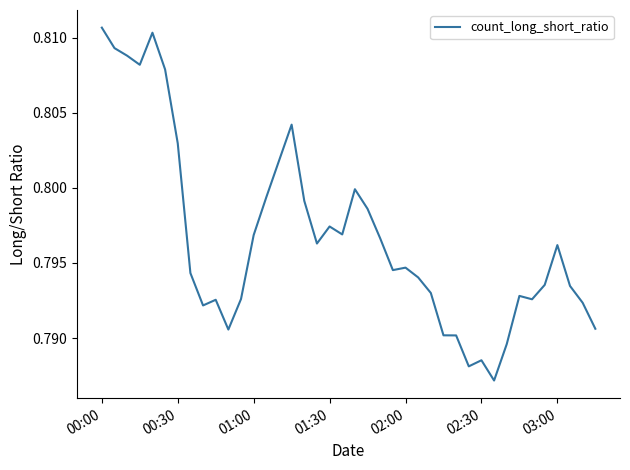

Is this an area chart (filled region under the line)?

No